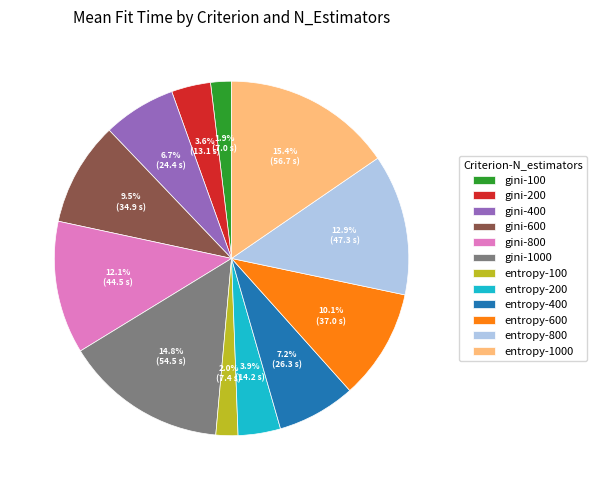

Between gini-1000 and gini-100, which is larger?

gini-1000